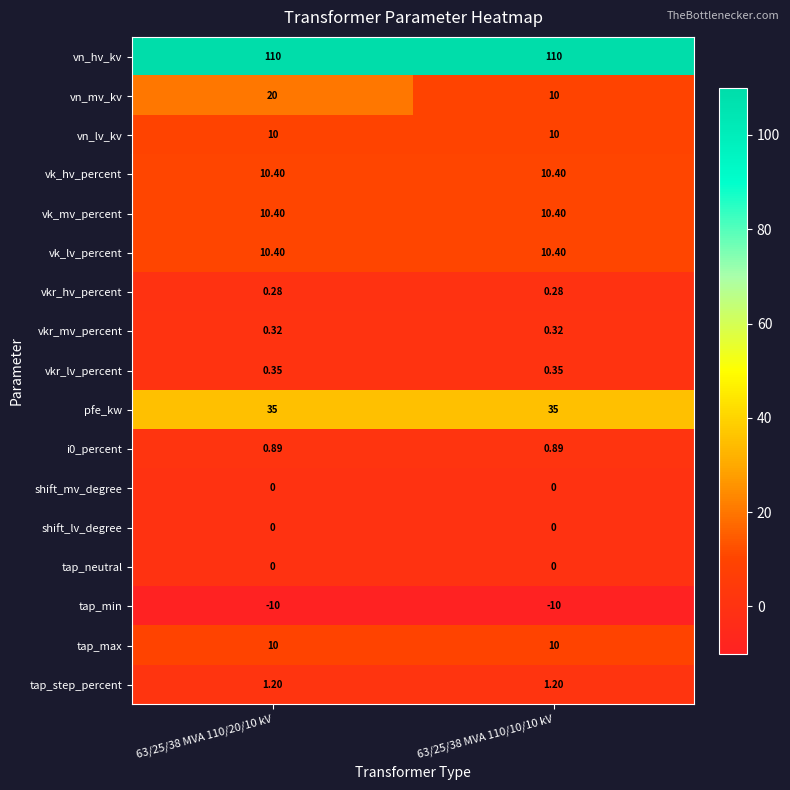

Which series has the widest spread of values?

vn_mv_kv